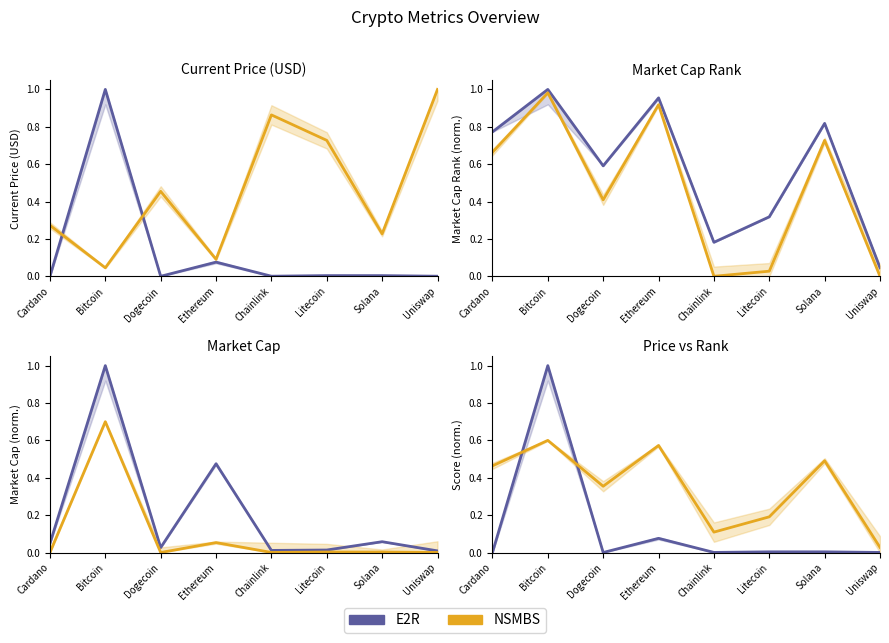

Between Chainlink and Solana, which series saw the biggest shift?

NSMBS